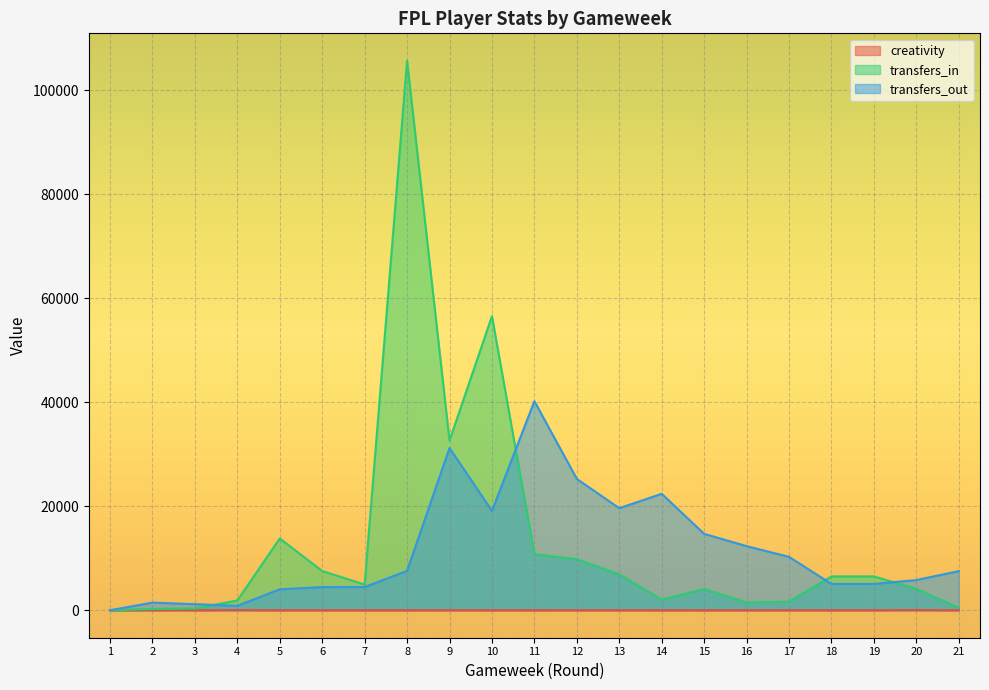

True or false: creativity has a value of 2.3 at 8.

True